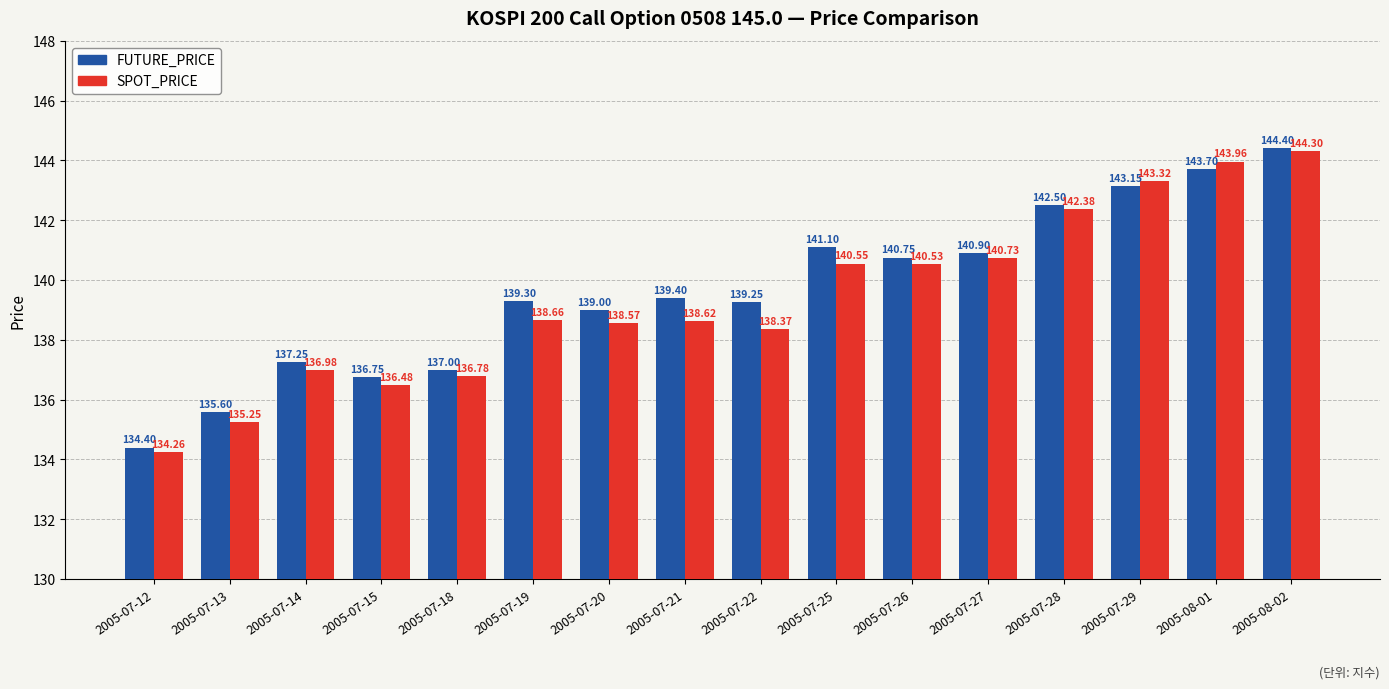

How many values in the SPOT_PRICE series are below 138?

5